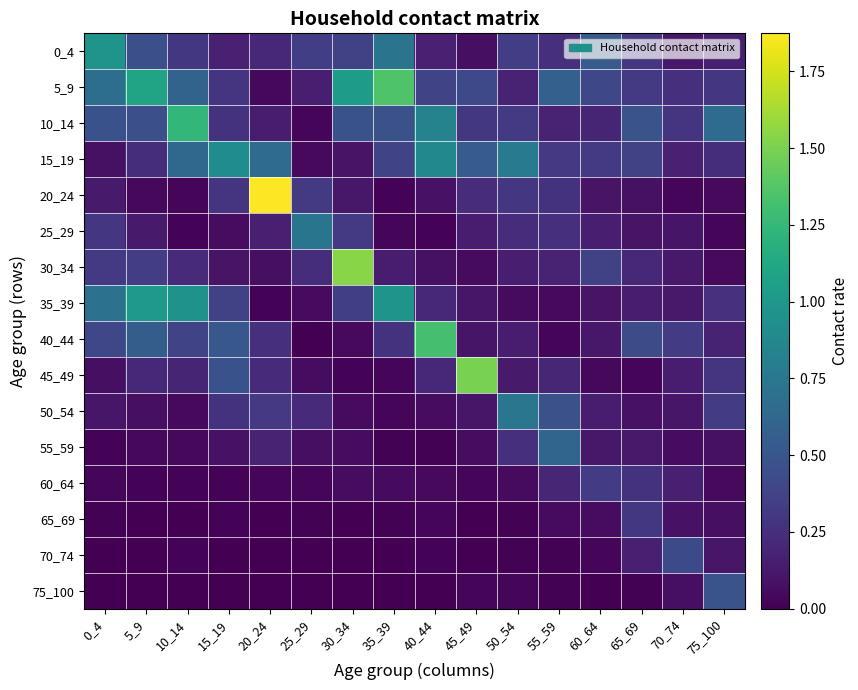

Reading right to left, what are all the values shown in this chart?

0_4: 75_100=0.2	70_74=0.1	65_69=0.3	60_64=0.5	55_59=0.3	50_54=0.3	45_49=0.1	40_44=0.2	35_39=0.7	30_34=0.4	25_29=0.3	20_24=0.2	15_19=0.2	10_14=0.3	5_9=0.5	0_4=1.0
5_9: 75_100=0.3	70_74=0.3	65_69=0.3	60_64=0.4	55_59=0.6	50_54=0.2	45_49=0.4	40_44=0.4	35_39=1.4	30_34=1.0	25_29=0.2	20_24=0.0	15_19=0.3	10_14=0.6	5_9=1.1	0_4=0.7
10_14: 75_100=0.7	70_74=0.3	65_69=0.5	60_64=0.2	55_59=0.2	50_54=0.3	45_49=0.3	40_44=0.8	35_39=0.5	30_34=0.5	25_29=0.0	20_24=0.2	15_19=0.3	10_14=1.2	5_9=0.5	0_4=0.5
15_19: 75_100=0.2	70_74=0.2	65_69=0.4	60_64=0.3	55_59=0.3	50_54=0.8	45_49=0.5	40_44=0.9	35_39=0.4	30_34=0.1	25_29=0.0	20_24=0.7	15_19=0.9	10_14=0.6	5_9=0.2	0_4=0.1
20_24: 75_100=0.0	70_74=0.0	65_69=0.1	60_64=0.1	55_59=0.3	50_54=0.3	45_49=0.2	40_44=0.1	35_39=0.0	30_34=0.1	25_29=0.3	20_24=1.9	15_19=0.3	10_14=0.0	5_9=0.0	0_4=0.1
25_29: 75_100=0.0	70_74=0.1	65_69=0.1	60_64=0.2	55_59=0.3	50_54=0.2	45_49=0.1	40_44=0.0	35_39=0.0	30_34=0.3	25_29=0.7	20_24=0.2	15_19=0.1	10_14=0.0	5_9=0.1	0_4=0.3
30_34: 75_100=0.0	70_74=0.1	65_69=0.2	60_64=0.4	55_59=0.2	50_54=0.2	45_49=0.1	40_44=0.1	35_39=0.1	30_34=1.5	25_29=0.2	20_24=0.1	15_19=0.1	10_14=0.2	5_9=0.3	0_4=0.3
35_39: 75_100=0.3	70_74=0.1	65_69=0.1	60_64=0.1	55_59=0.0	50_54=0.1	45_49=0.1	40_44=0.2	35_39=1.0	30_34=0.3	25_29=0.1	20_24=0.0	15_19=0.4	10_14=1.0	5_9=1.0	0_4=0.7
40_44: 75_100=0.2	70_74=0.3	65_69=0.4	60_64=0.1	55_59=0.0	50_54=0.2	45_49=0.1	40_44=1.3	35_39=0.3	30_34=0.0	25_29=0.0	20_24=0.3	15_19=0.5	10_14=0.4	5_9=0.5	0_4=0.4
45_49: 75_100=0.3	70_74=0.1	65_69=0.0	60_64=0.0	55_59=0.2	50_54=0.1	45_49=1.5	40_44=0.2	35_39=0.0	30_34=0.0	25_29=0.1	20_24=0.2	15_19=0.5	10_14=0.2	5_9=0.2	0_4=0.1
50_54: 75_100=0.3	70_74=0.1	65_69=0.1	60_64=0.1	55_59=0.5	50_54=0.7	45_49=0.1	40_44=0.1	35_39=0.0	30_34=0.1	25_29=0.2	20_24=0.3	15_19=0.3	10_14=0.0	5_9=0.1	0_4=0.1
55_59: 75_100=0.1	70_74=0.1	65_69=0.1	60_64=0.1	55_59=0.6	50_54=0.3	45_49=0.1	40_44=0.0	35_39=0.0	30_34=0.1	25_29=0.1	20_24=0.2	15_19=0.1	10_14=0.0	5_9=0.0	0_4=0.0
60_64: 75_100=0.0	70_74=0.2	65_69=0.3	60_64=0.3	55_59=0.2	50_54=0.1	45_49=0.0	40_44=0.0	35_39=0.1	30_34=0.1	25_29=0.0	20_24=0.0	15_19=0.0	10_14=0.0	5_9=0.0	0_4=0.0
65_69: 75_100=0.1	70_74=0.1	65_69=0.3	60_64=0.1	55_59=0.1	50_54=0.0	45_49=0.0	40_44=0.0	35_39=0.0	30_34=0.0	25_29=0.0	20_24=0.0	15_19=0.0	10_14=0.0	5_9=0.0	0_4=0.0
70_74: 75_100=0.1	70_74=0.4	65_69=0.2	60_64=0.0	55_59=0.0	50_54=0.0	45_49=0.0	40_44=0.0	35_39=0.0	30_34=0.0	25_29=0.0	20_24=0.0	15_19=0.0	10_14=0.0	5_9=0.0	0_4=0.0
75_100: 75_100=0.5	70_74=0.1	65_69=0.0	60_64=0.0	55_59=0.0	50_54=0.0	45_49=0.0	40_44=0.0	35_39=0.0	30_34=0.0	25_29=0.0	20_24=0.0	15_19=0.0	10_14=0.0	5_9=0.0	0_4=0.0